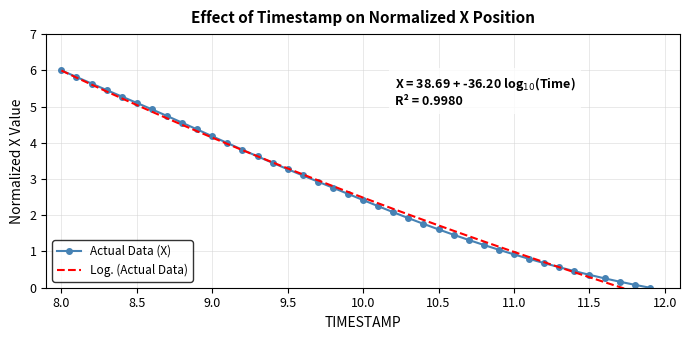

List the series in order of their overall mean, highest first.

Log. (Actual Data), Actual Data (X)